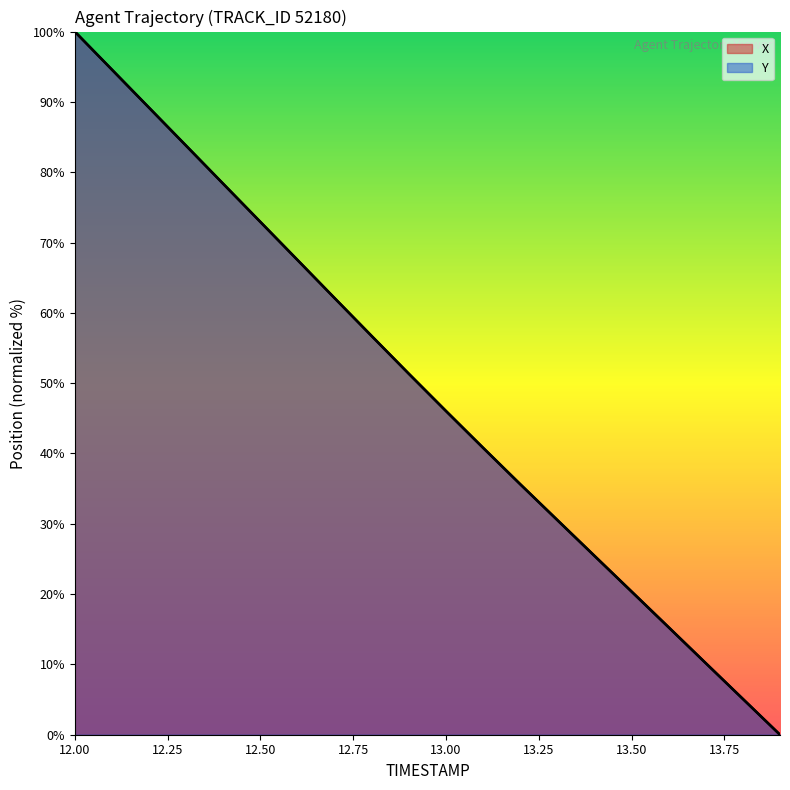

How many lines are shown in the chart?

2